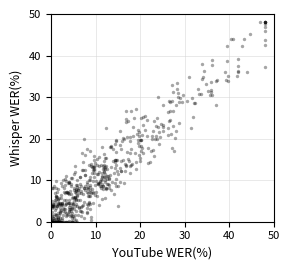

What is the range of X values (max minus min)?

47.9